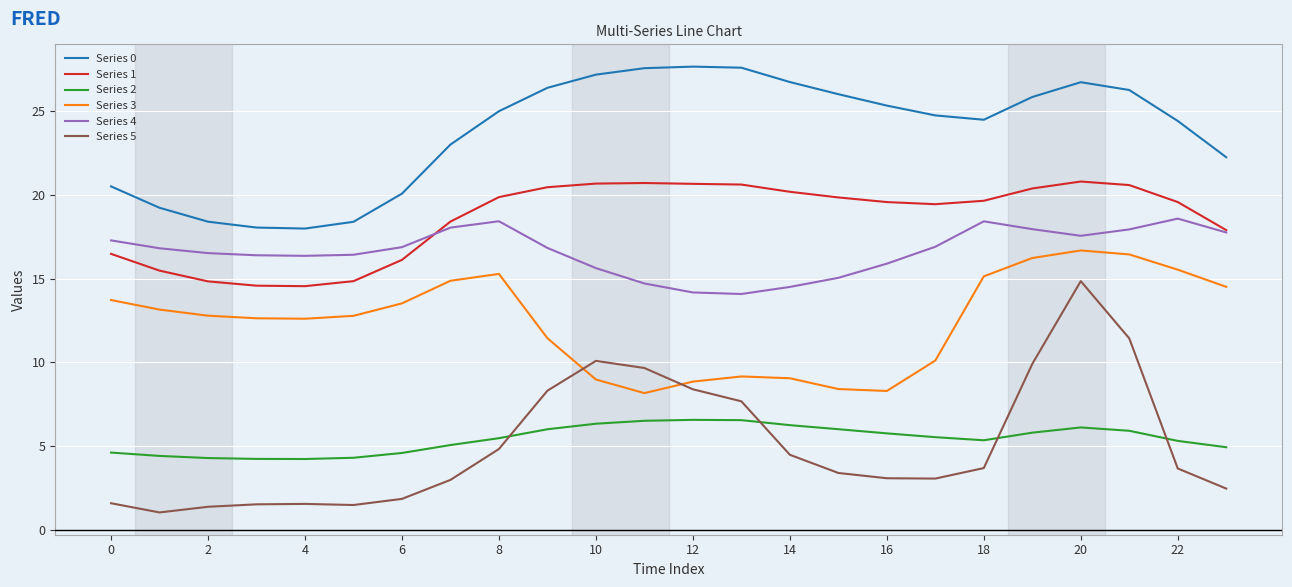

Which series has the widest spread of values?

Series 5